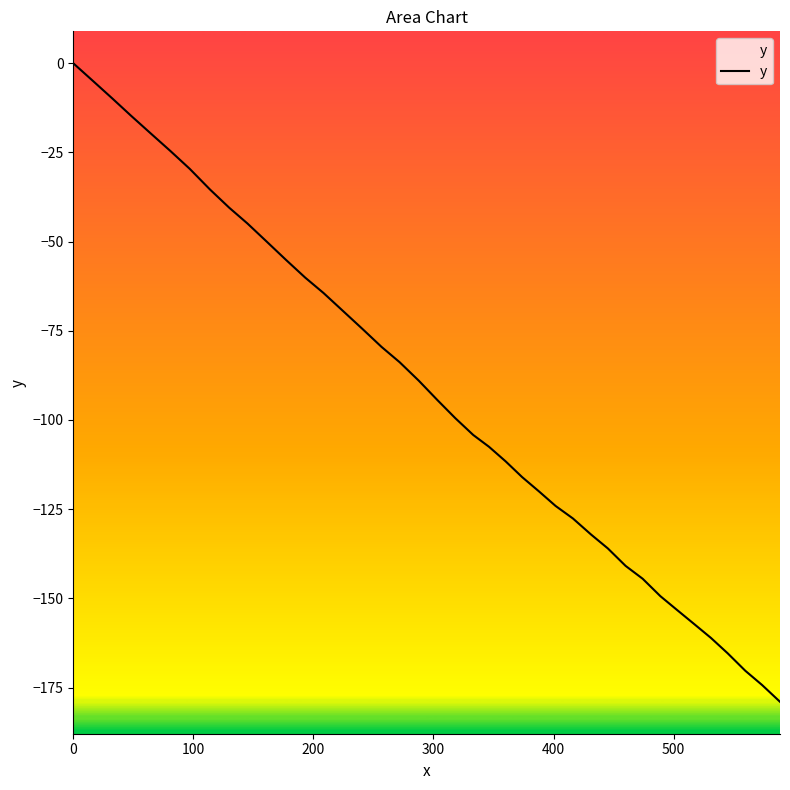

What is the smallest value displayed?

-179.0